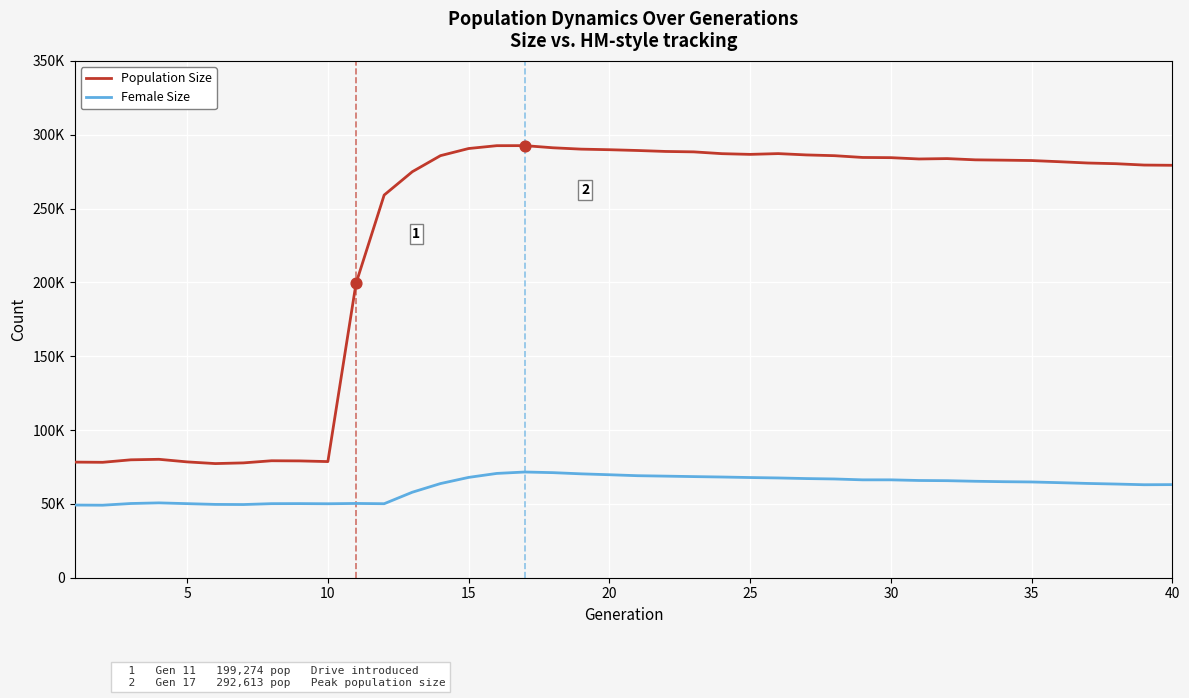

Does the chart have visible grid lines?

Yes